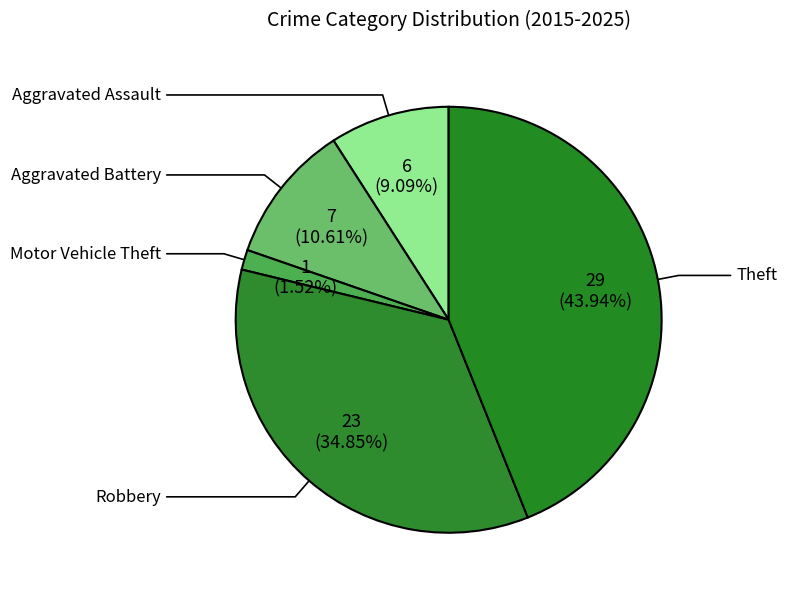

Is there any slice that represents more than half of the pie?

No